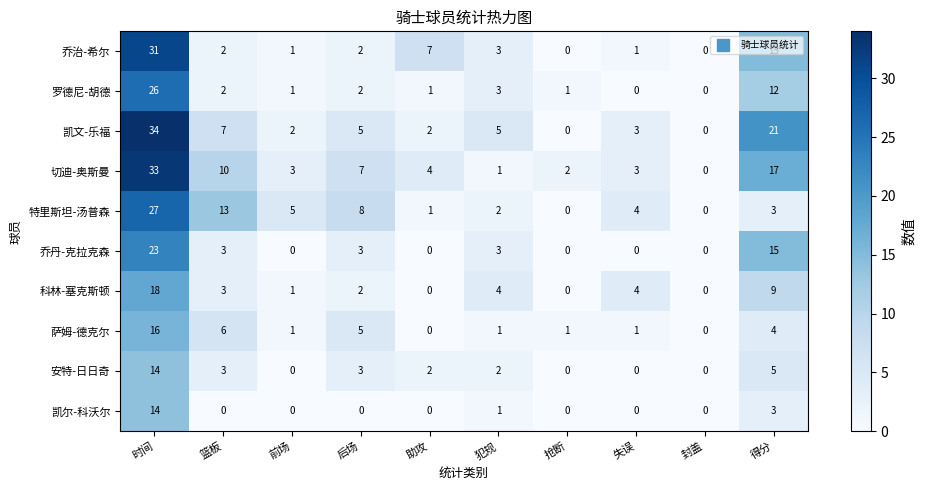

What value does the 凯文-乐福 series have at 篮板, to the nearest 10?

10